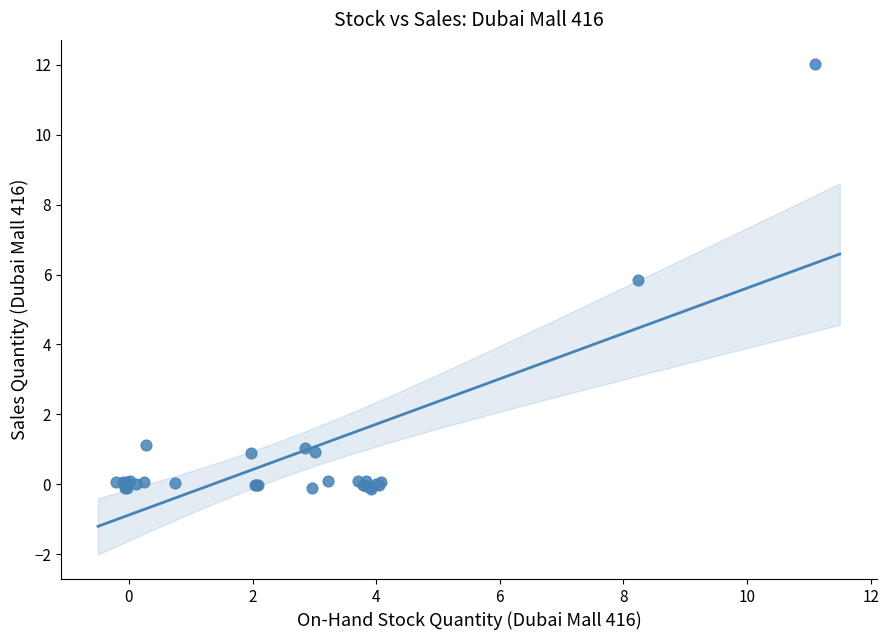

What Y value in the scatter plot is closest to 5?

5.8